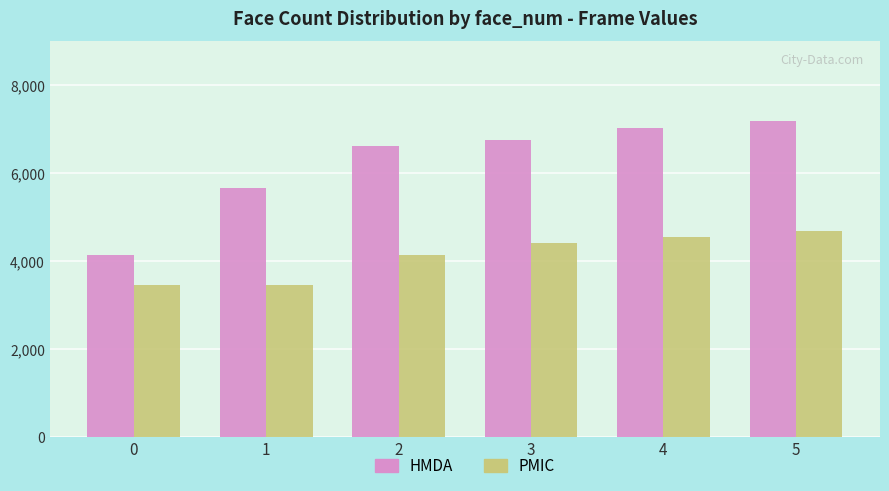

What is the difference between the PMIC values at 5 and 1?

1242